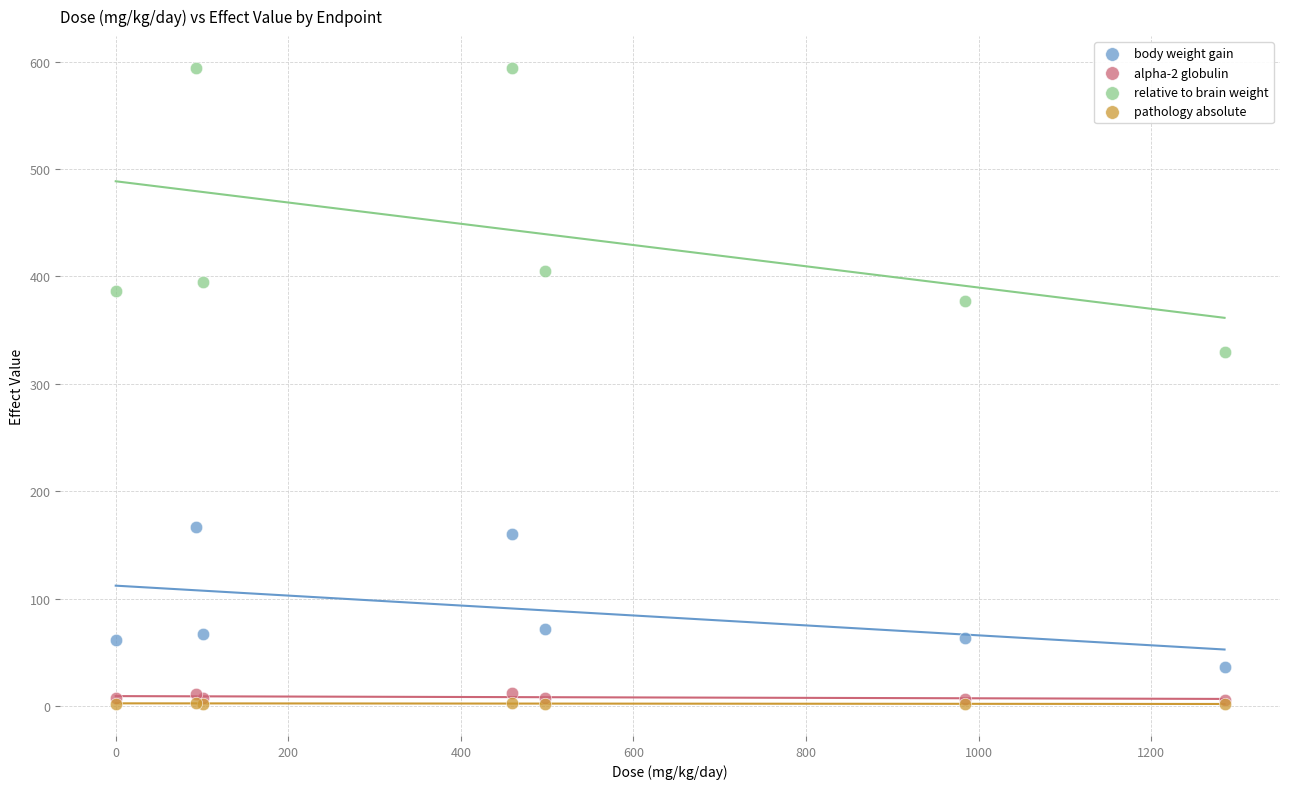

In the relative to brain weight series, what Y value is closest to 462?

405.5